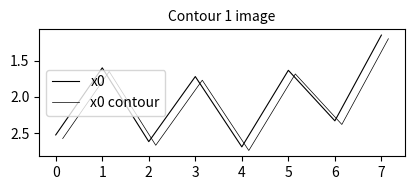

At 6, list the series in order from largest to smallest.

x0 contour, x0